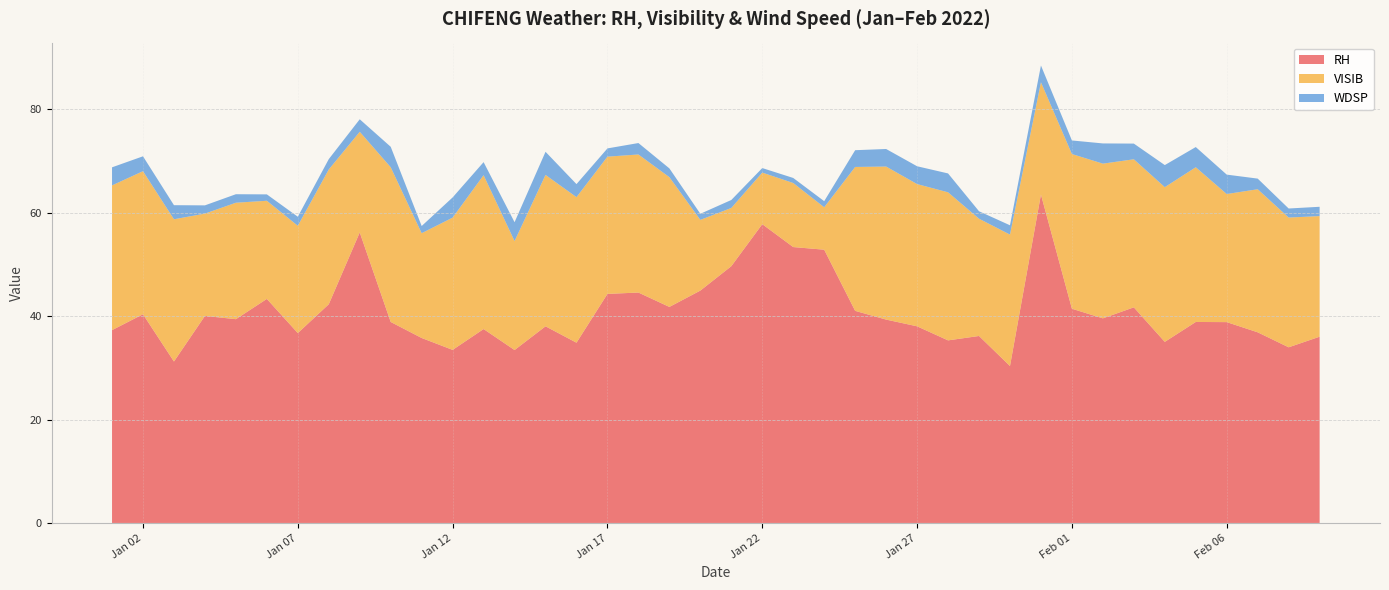

Reading left to right, transcribe all the data shown in this chart.

RH: 37.3	40.4	31.2	40.0	39.4	43.3	36.7	42.3	56.2	38.9	35.8	33.5	37.5	33.5	38.0	34.9	44.3	44.6	41.8	45.0	49.7	57.8	53.4	52.9	41.0	39.3	38.0	35.3	36.2	30.4	63.5	41.4	39.6	41.7	35.0	38.9	38.9	36.9	34.0	36.0
VISIB: 28.0	27.7	27.5	19.8	22.5	19.0	20.8	26.1	19.5	29.9	20.3	25.6	29.8	21.1	29.3	28.2	26.5	26.7	25.1	13.7	11.3	10.0	12.4	8.2	27.8	29.6	27.5	28.6	22.7	25.4	21.7	29.9	29.9	28.6	29.9	29.9	24.8	27.7	25.1	23.3
WDSP: 3.5	2.9	2.7	1.6	1.6	1.2	1.7	2.0	2.4	4.0	1.4	3.9	2.5	3.7	4.5	2.5	1.6	2.2	1.7	1.2	1.5	0.9	1.0	1.2	3.2	3.4	3.4	3.7	1.4	1.8	3.2	2.6	3.9	3.0	4.3	3.9	3.8	2.1	1.7	1.8